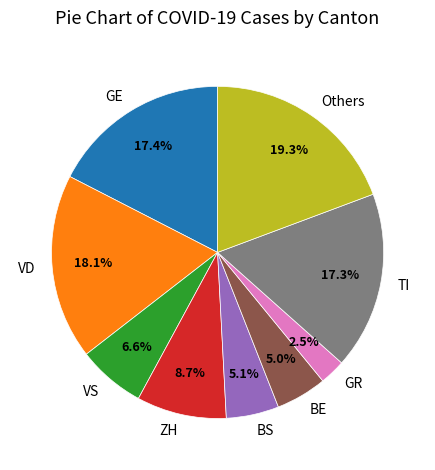

What is the ratio of the value at VD to the value at GE?

1.0